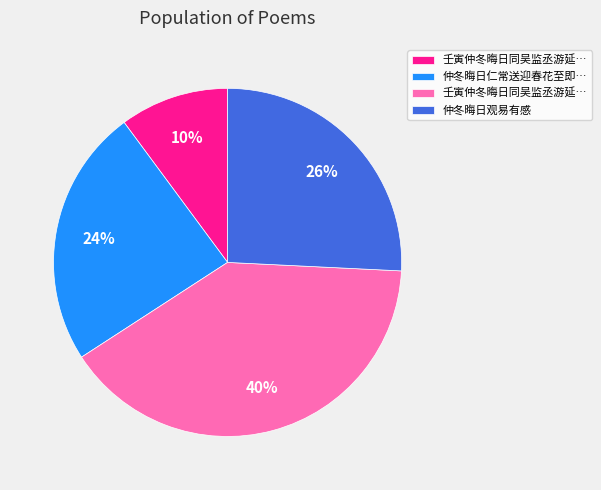

Does any single category account for the majority?

No